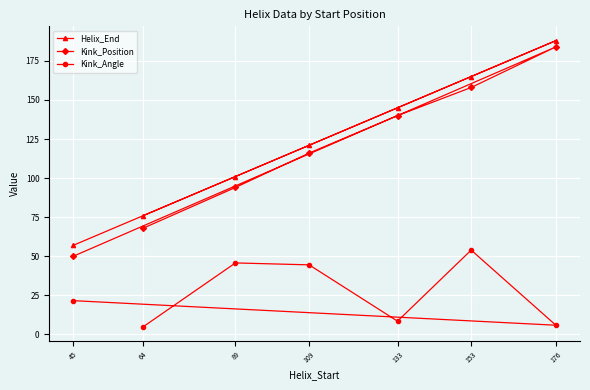

Where is Helix_End nearest to the value 122?

109